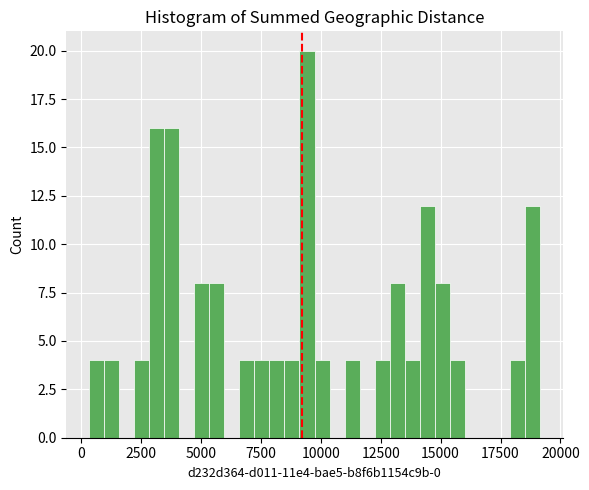

Read against the x-axis, roughly where is the centre of the tallest bar?

9500